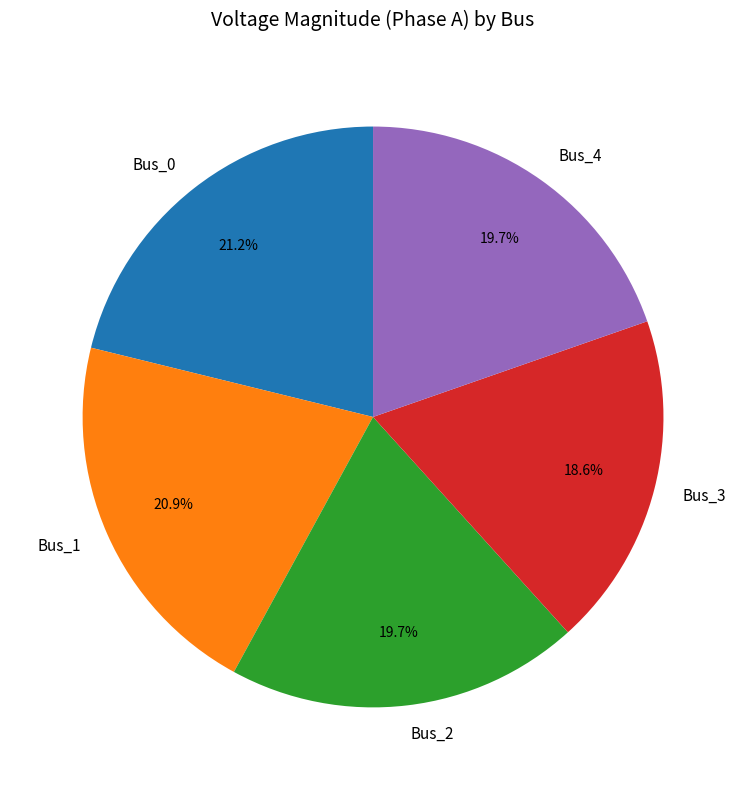

How many segments does this pie chart have?

5